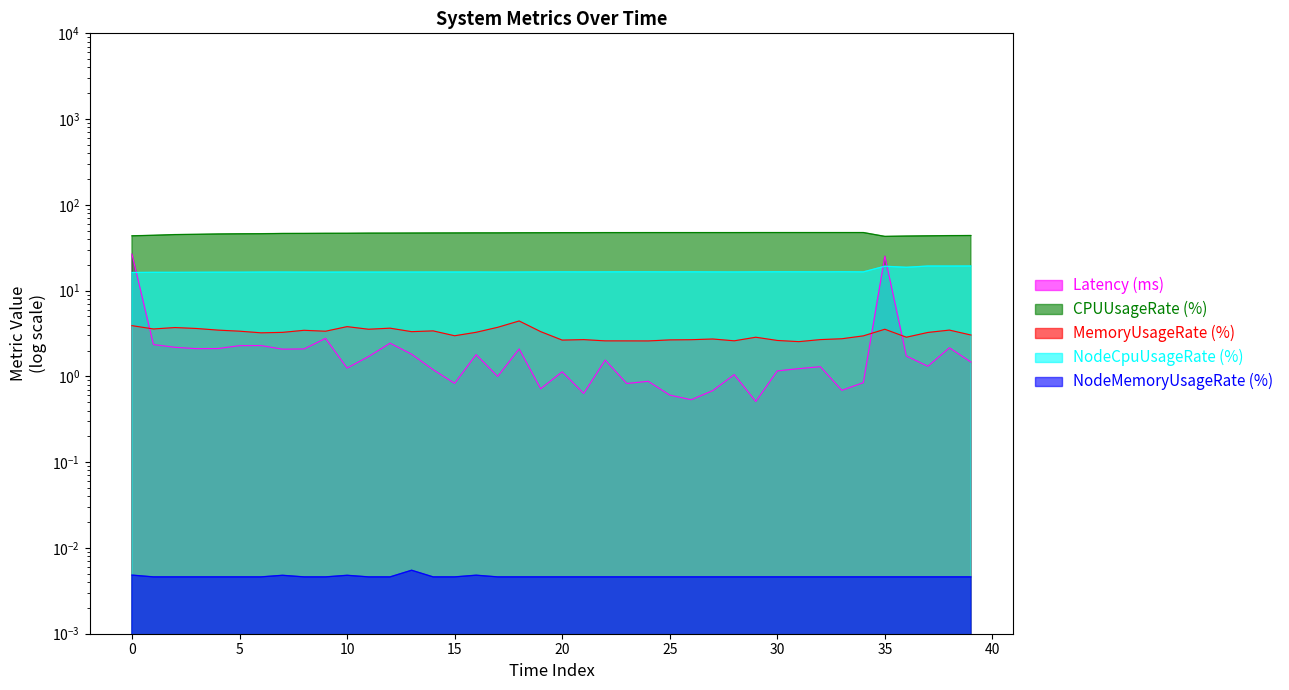

At which category does Latency reach its first local valley?

10